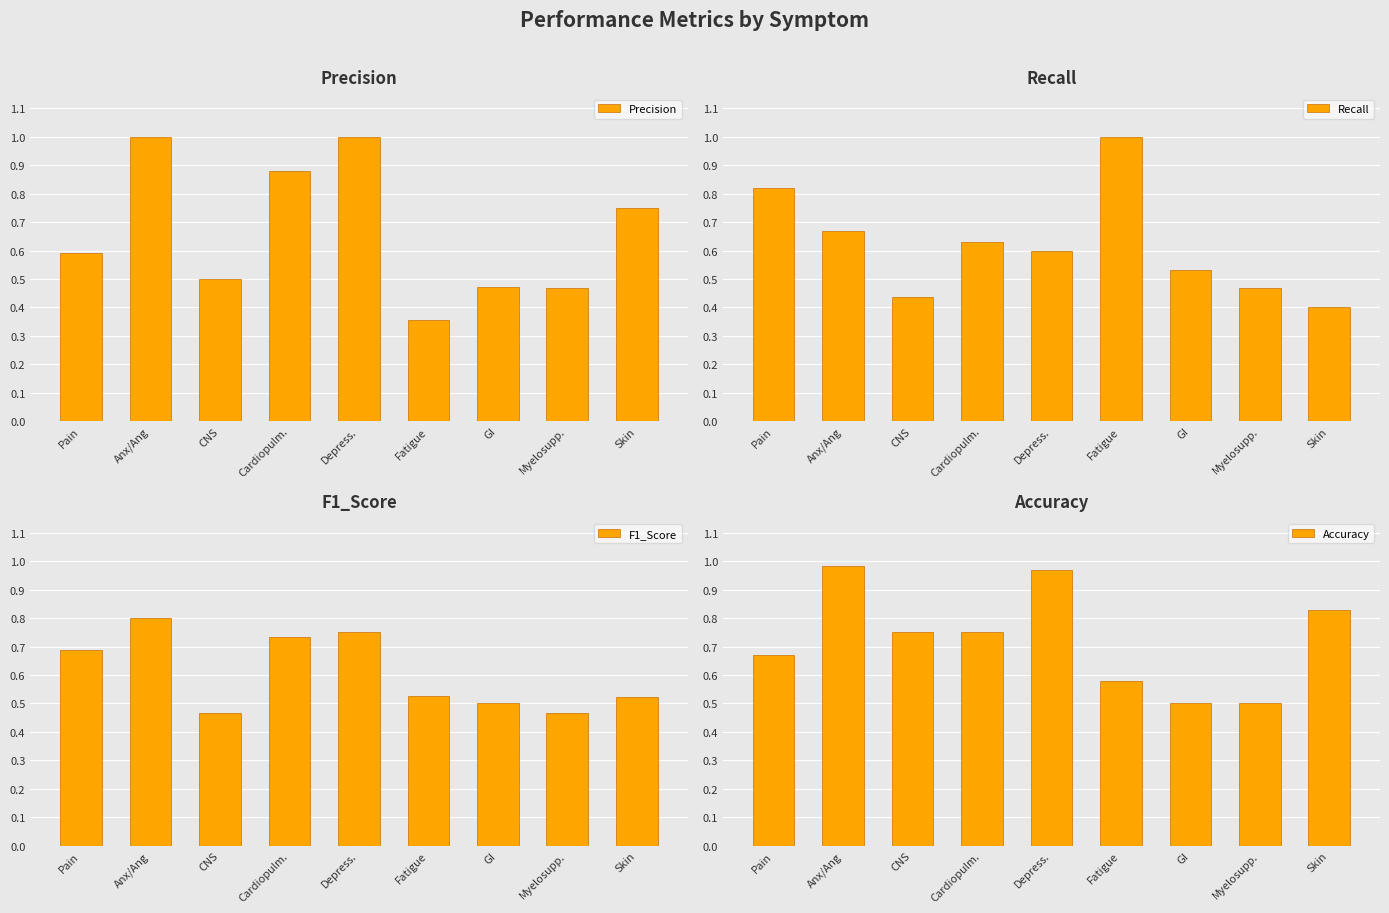

At which label does F1_Score reach its minimum?

CNS